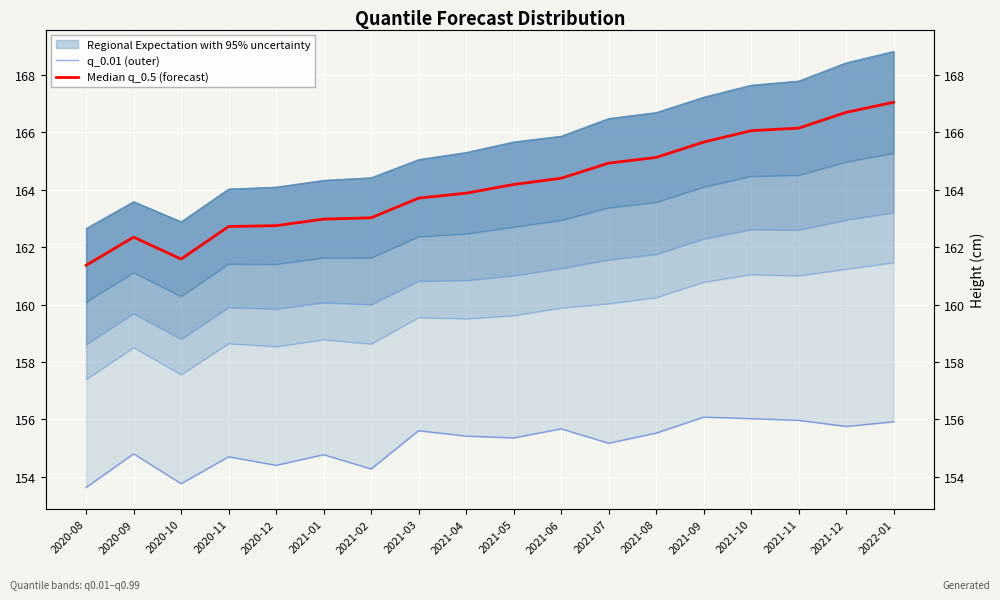

Which has a higher value, 2021-11 or 2020-12?

2021-11